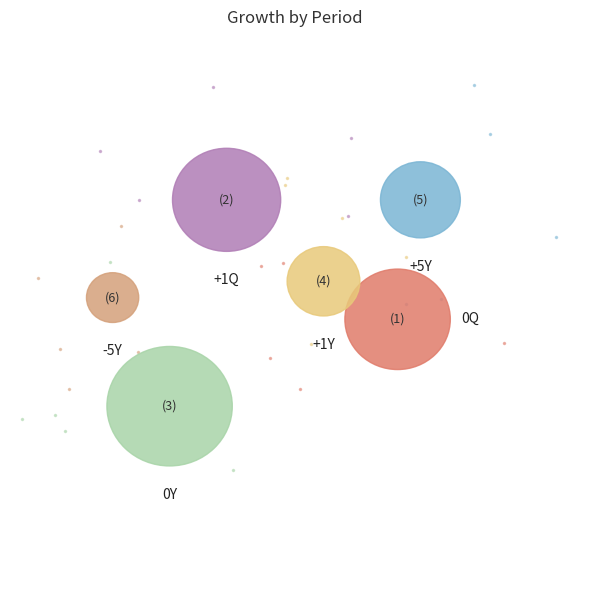

Is +5Y the majority of the pie?

No